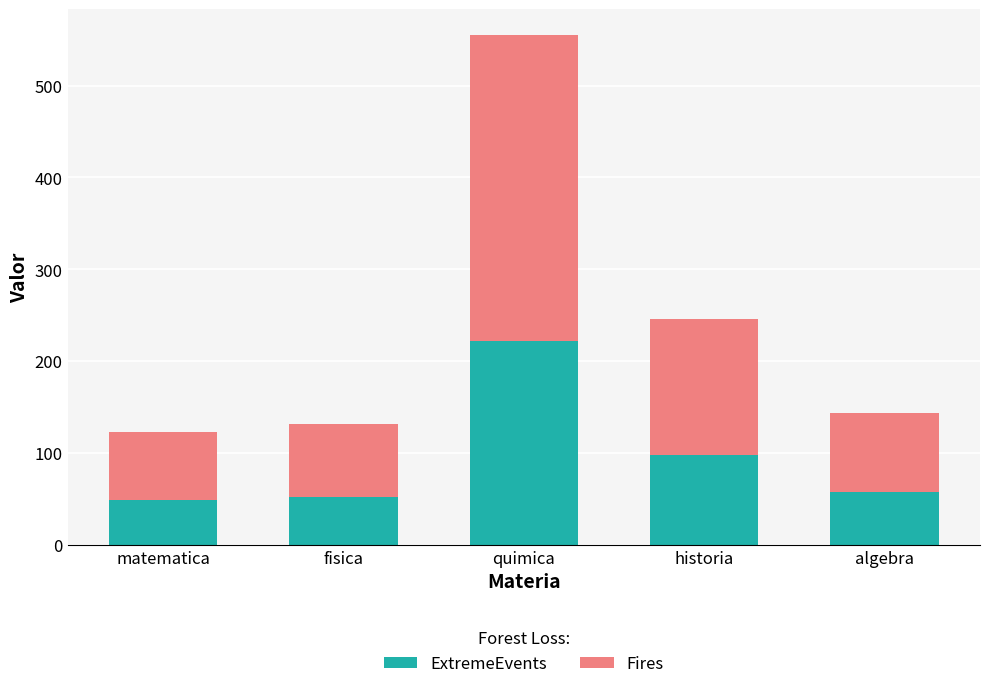

True or false: ExtremeEvents has a value of 57.6 at algebra.

True